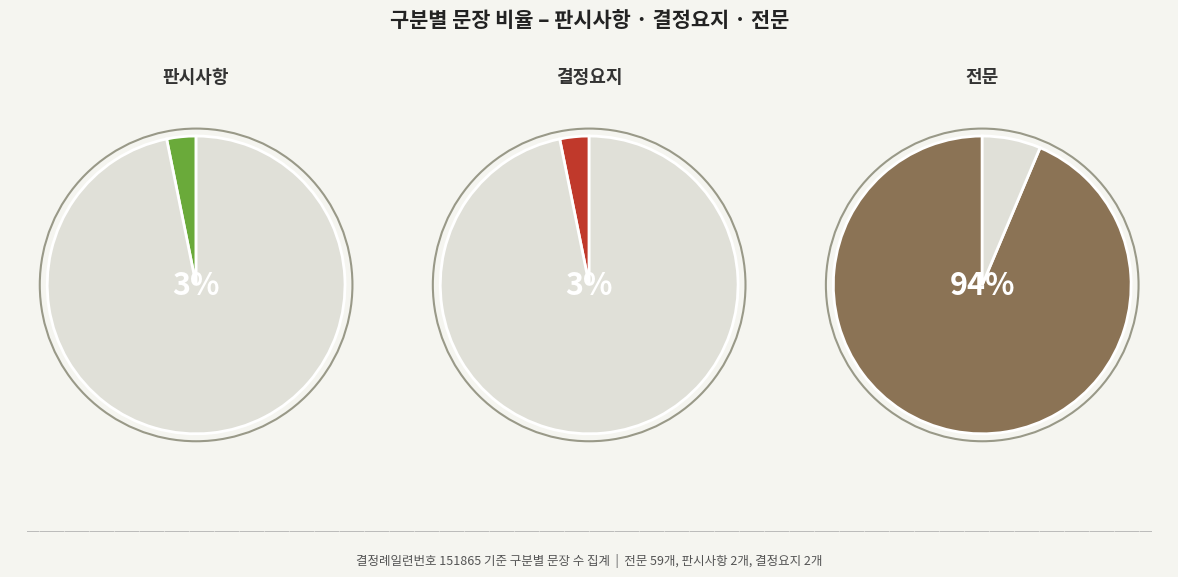

How many segments does this pie chart have?

3